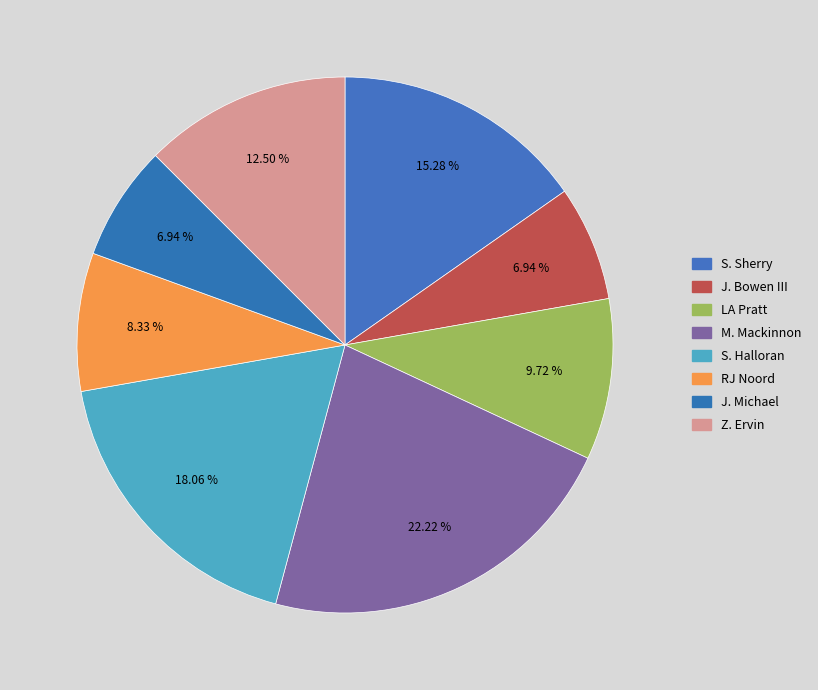

True or false: S. Sherry accounts for 15% of the total.

True